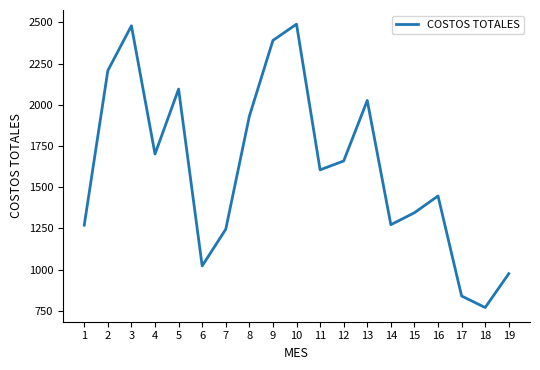

The value at 19 is 457.9. True or false?

False